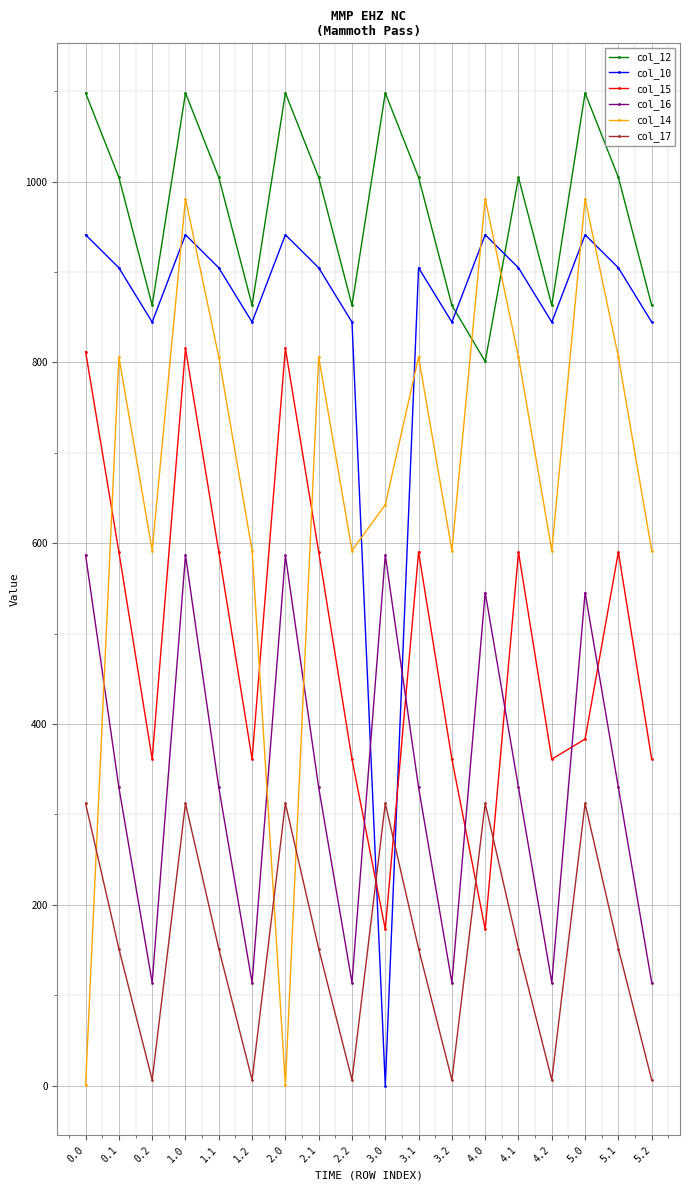

Is the value of col_17 at 4.0 greater than the value of col_15 at 1.1?

No